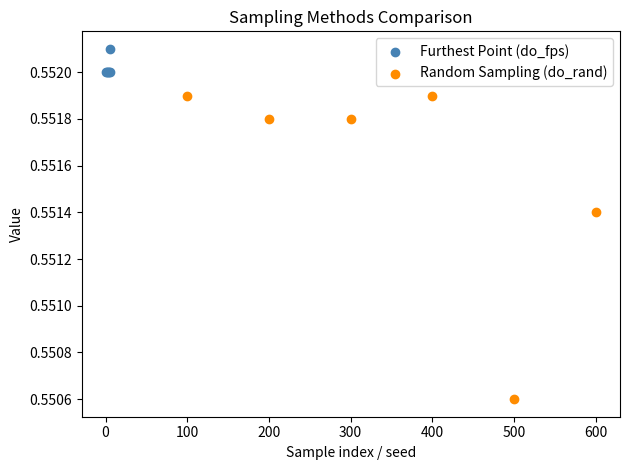

Which series contains the highest Y value?

Furthest Point (do_fps)